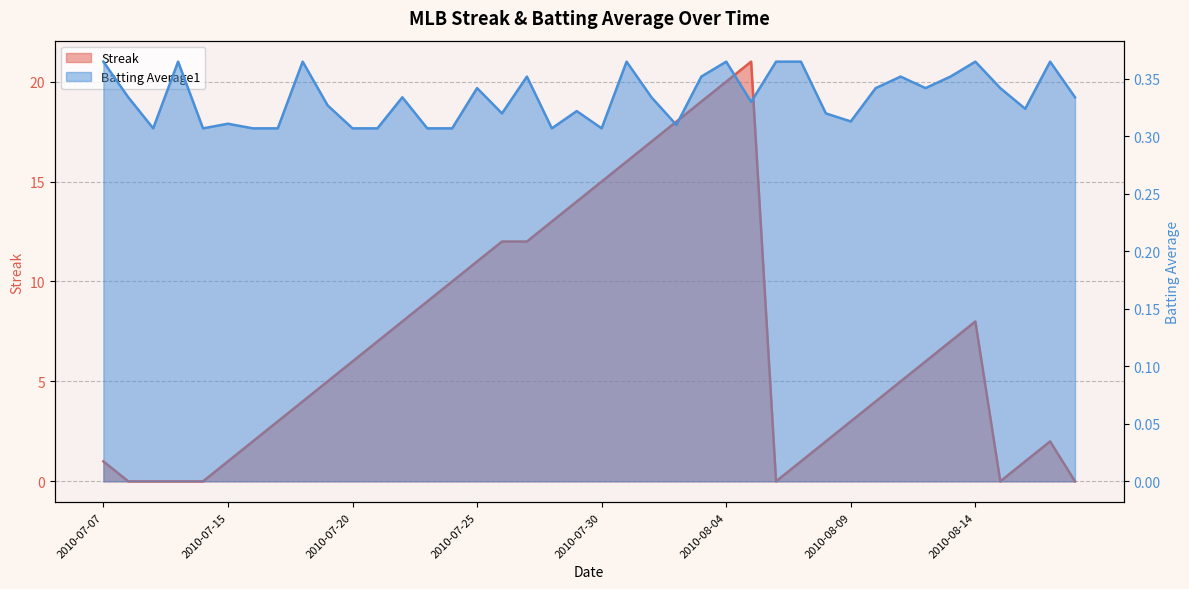

True or false: Streak has a value of 28.1 at 2010-08-05.

False